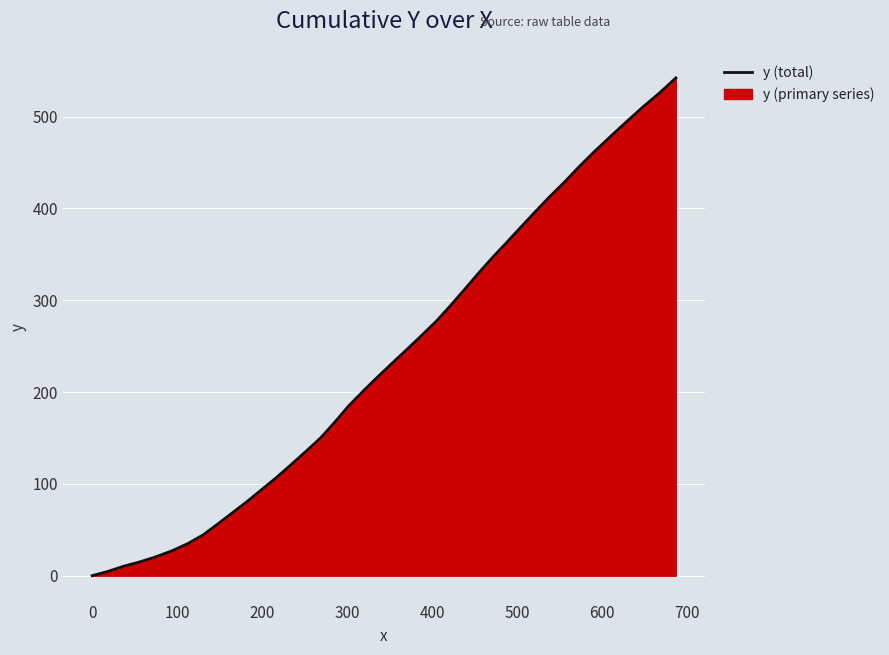

What is the difference between the maximum and minimum values?

542.2